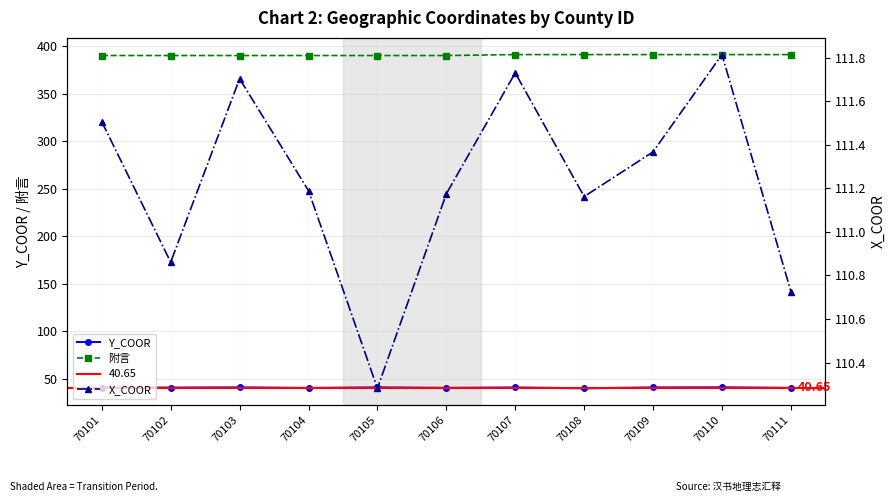

Is the value of Y_COOR at 70109 greater than the value of 附言 at 70103?

No